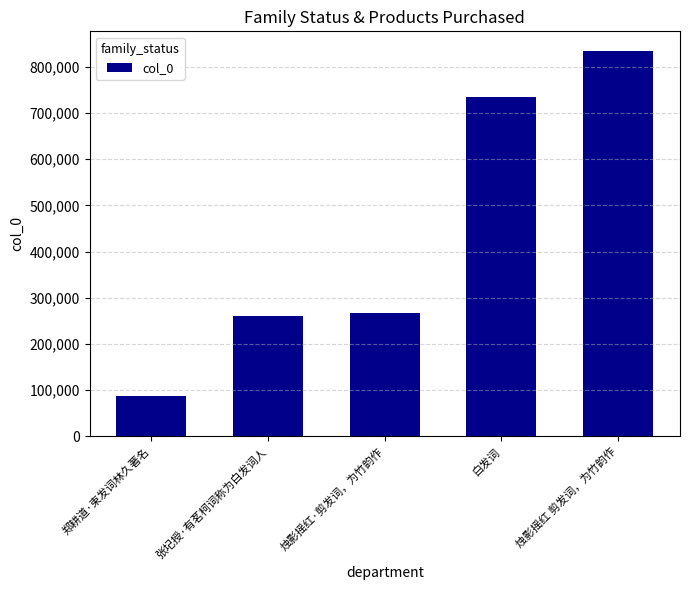

Read the value at 张圮授·有茗柯词称为白发词人, to the nearest 10.

261620